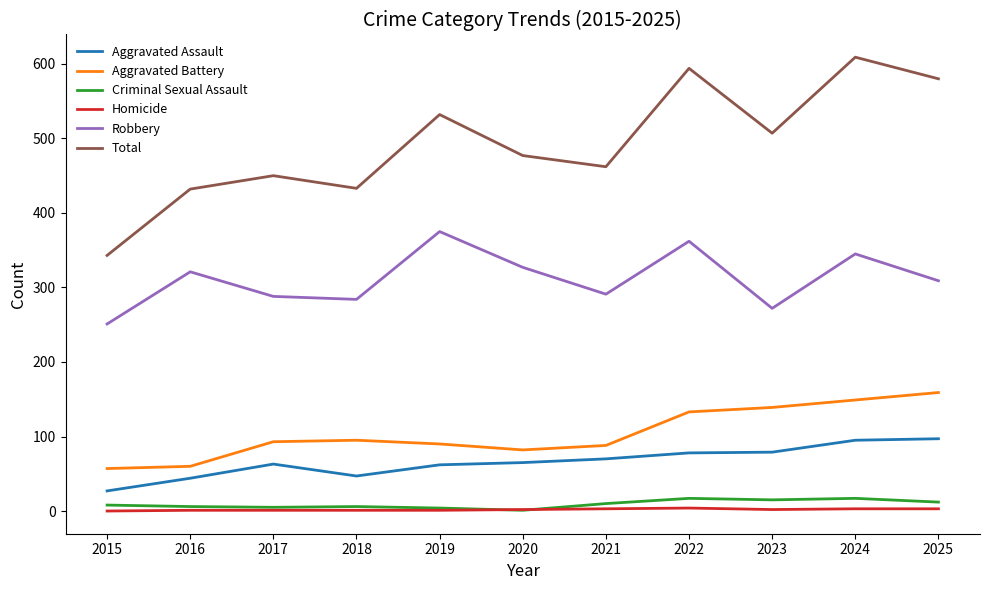

True or false: Aggravated Assault and Aggravated Battery cross at least once.

False